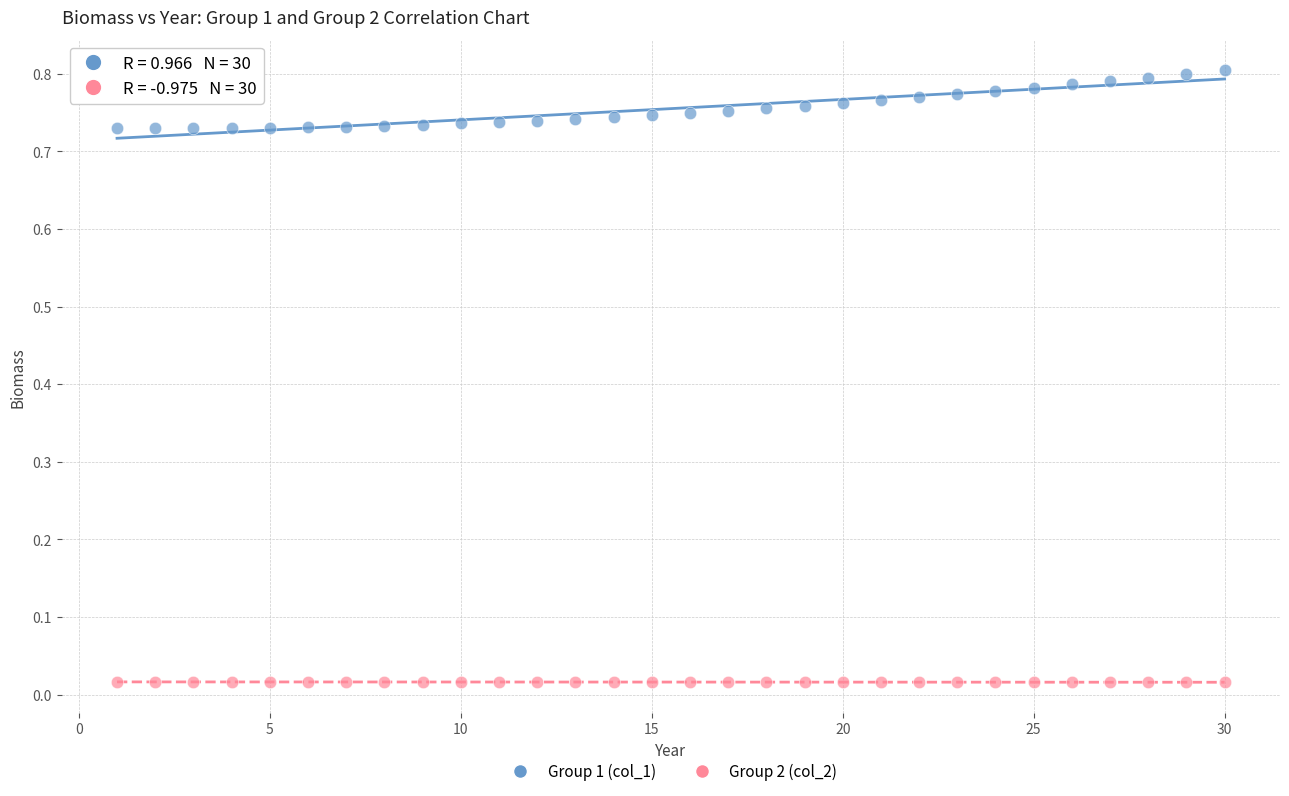

Across all data points, what is the range of X values (max minus min)?

29.0